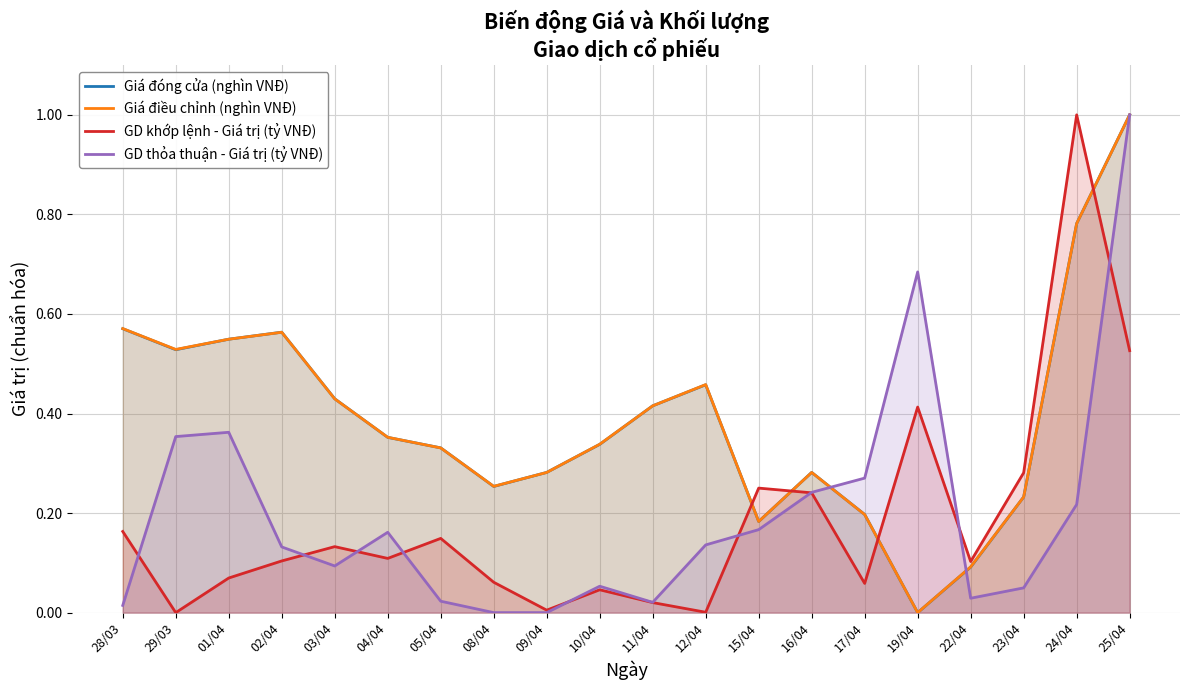

What is the value of the GD thỏa thuận - Giá trị (tỷ VNĐ) point at the 16th from the left?

0.7